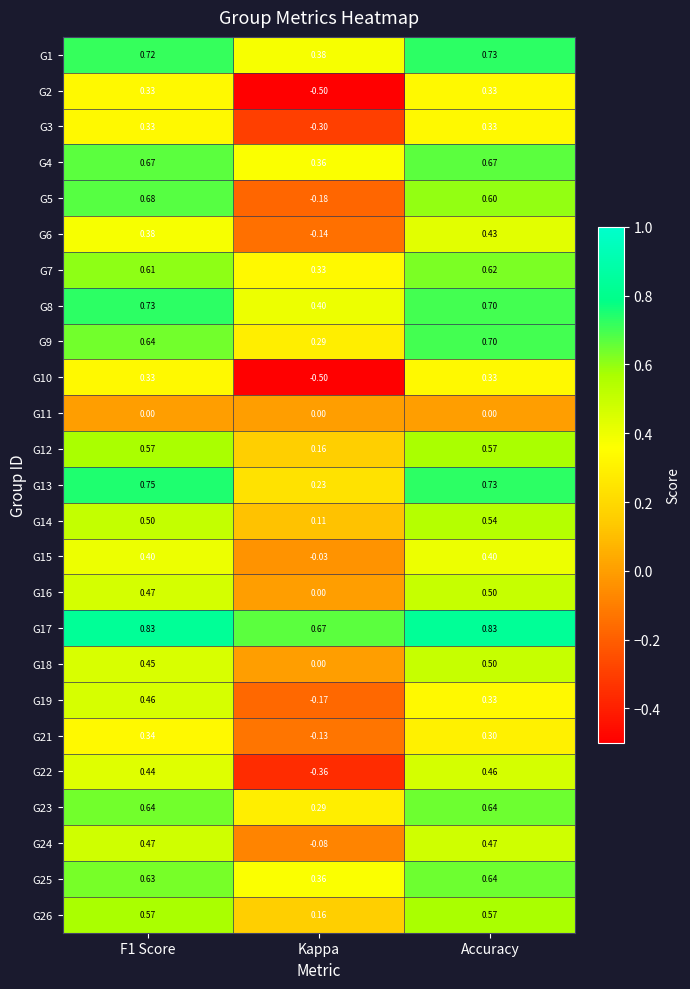

At which label does G22 reach its minimum?

Kappa